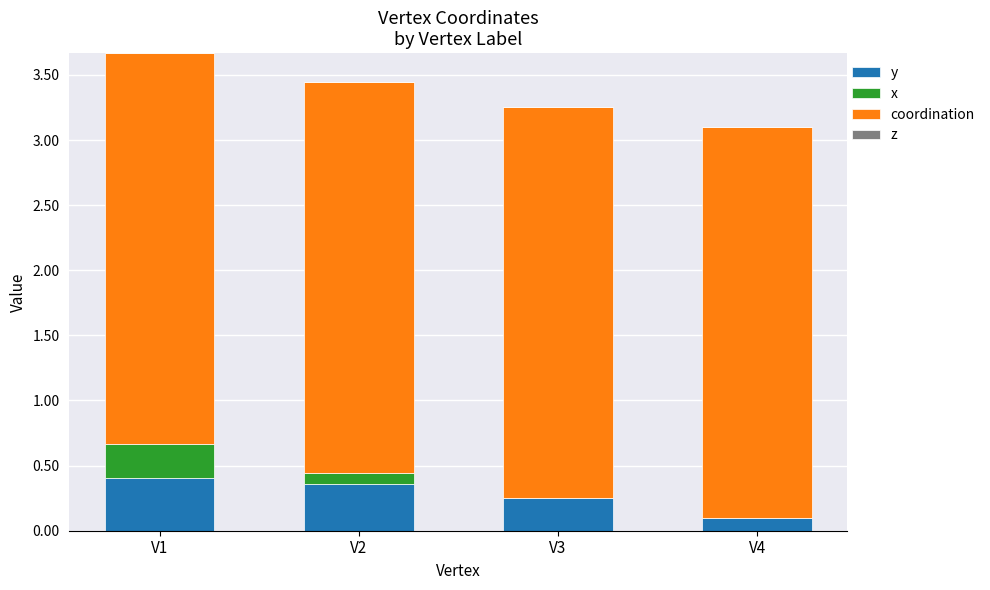

Is it true that y equals 0.3 at V3?

True